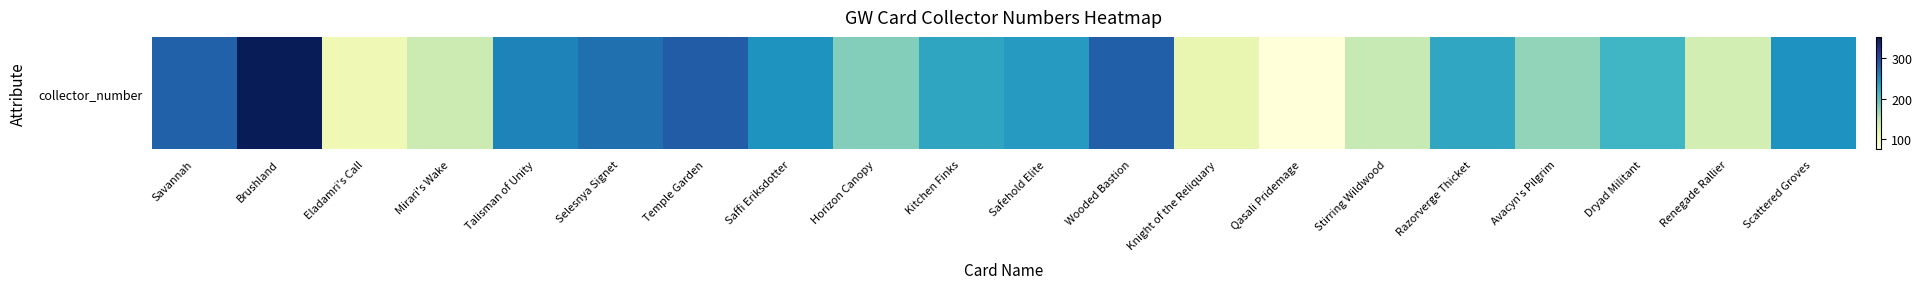

Between Selesnya Signet and Renegade Rallier, which is larger?

Selesnya Signet